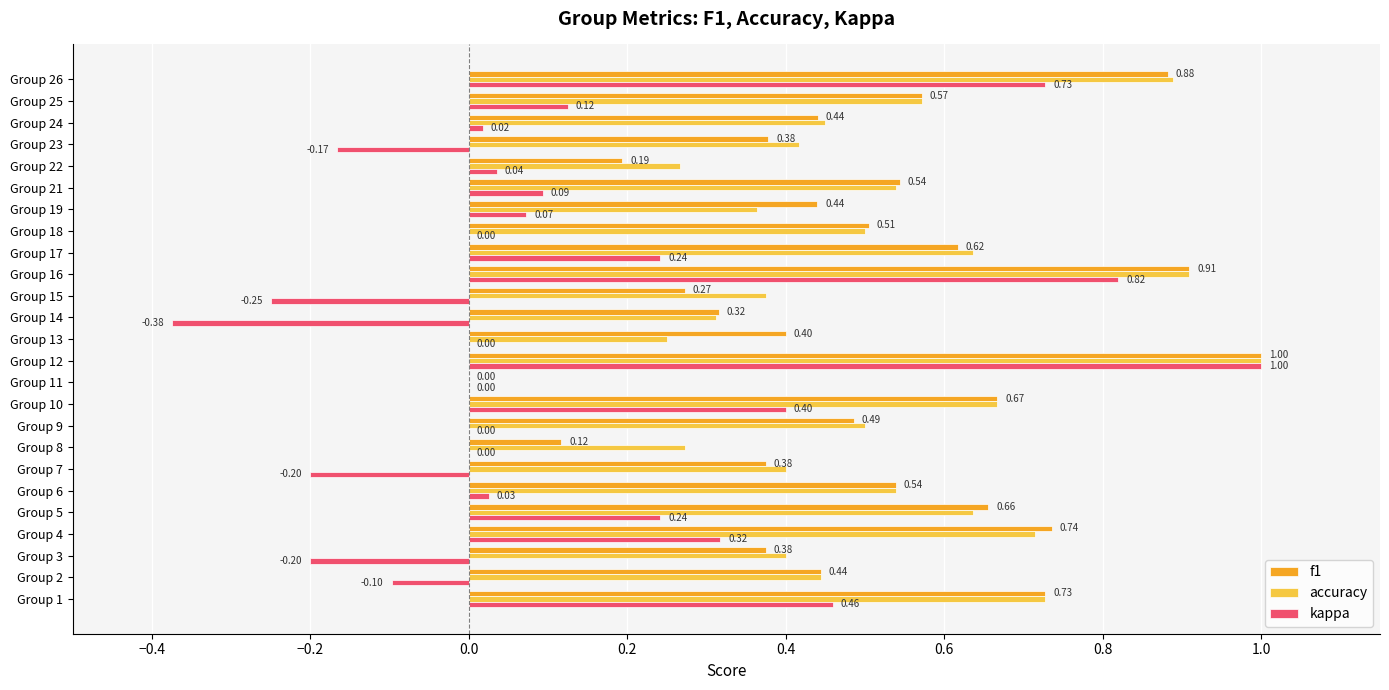

What is the sum of all f1 values?

12.6